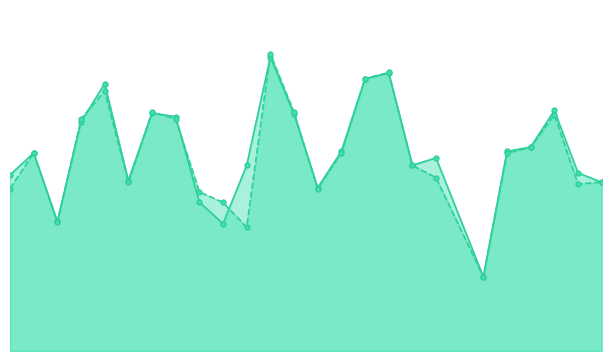

After their last crossing, which series has the higher values: f1 or accuracy?

f1